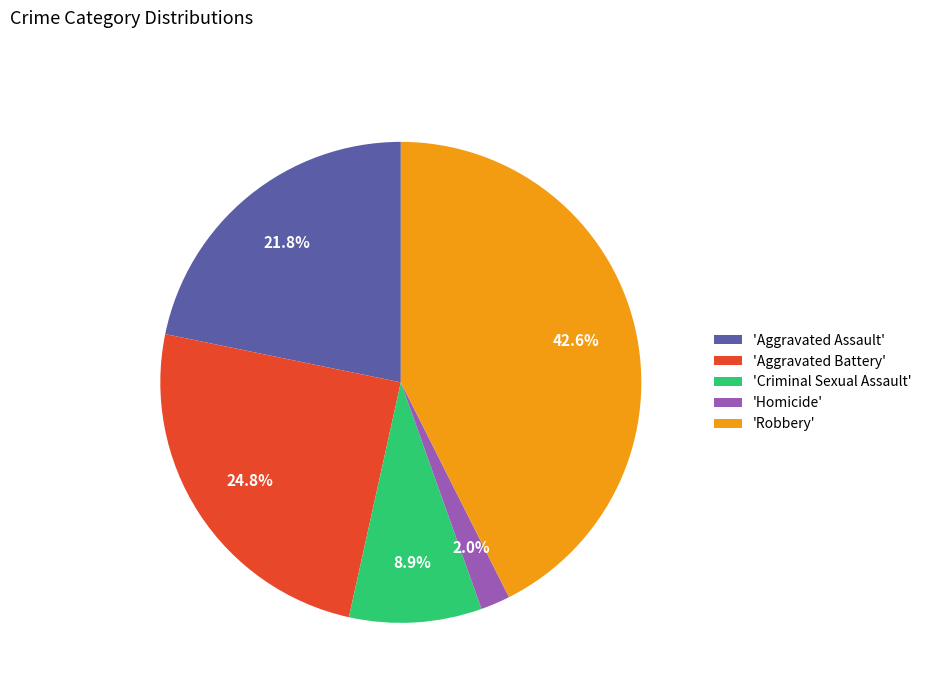

Rank the categories by value from lowest to highest.

'Homicide', 'Criminal Sexual Assault', 'Aggravated Assault', 'Aggravated Battery', 'Robbery'